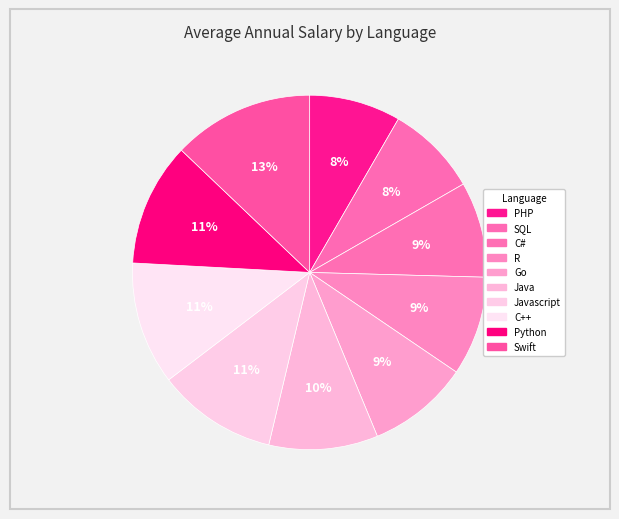

Approximately how many times larger is the value at Javascript compared to PHP?

1.3